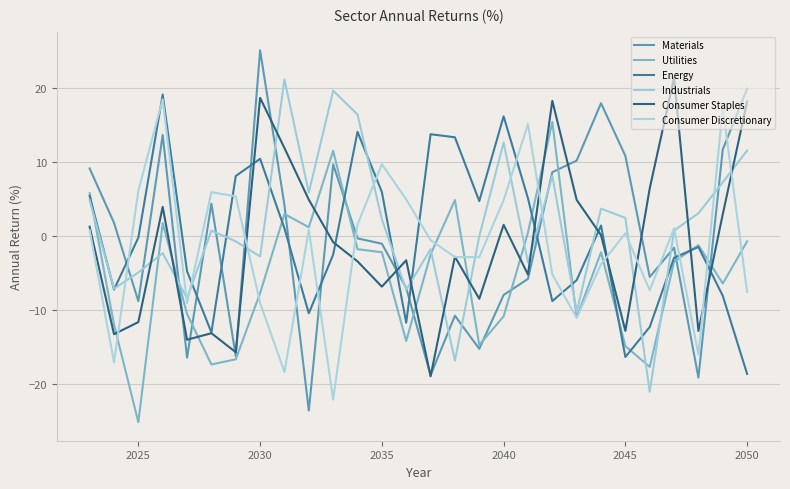

Does the chart display data point markers on the line(s)?

No